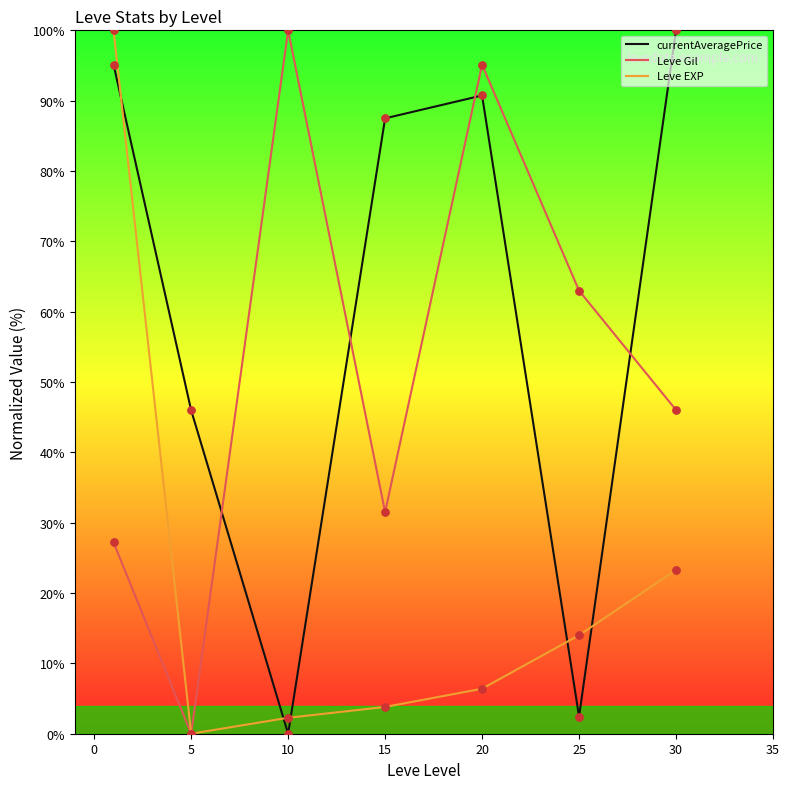

Which series has the largest total across all categories?

currentAveragePrice